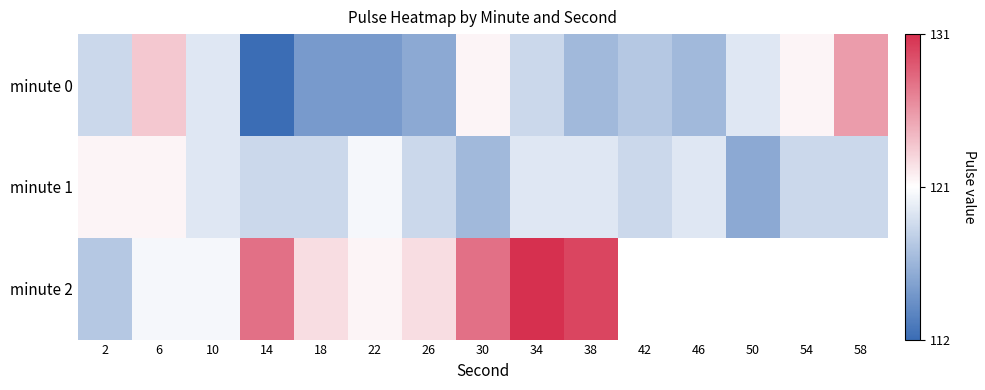

Count the number of data series in this chart.

3